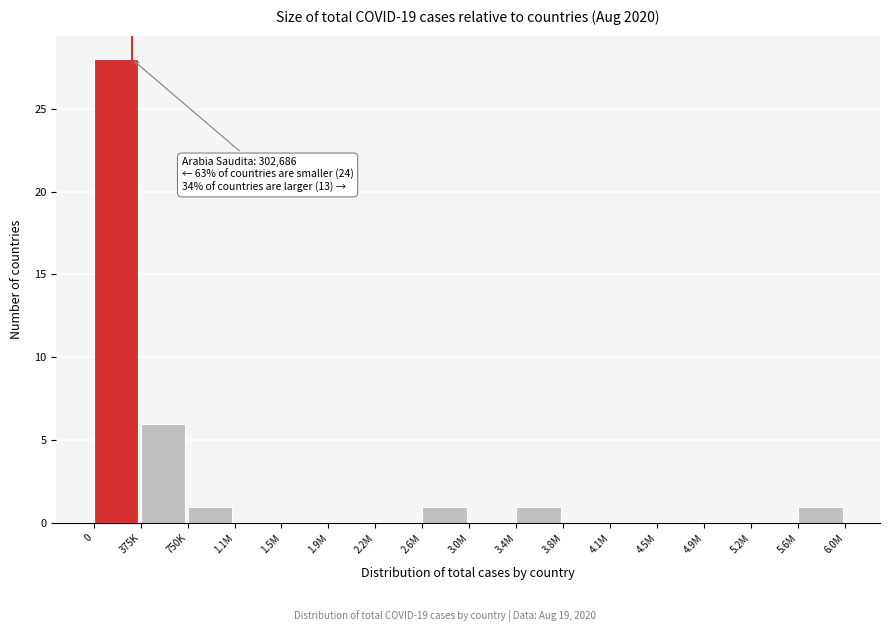

Reading left to right, transcribe all the data shown in this chart.

0=28	375K=6	750K=1	1.1M=0	1.5M=0	1.9M=0	2.2M=0	2.6M=1	3.0M=0	3.4M=1	3.8M=0	4.1M=0	4.5M=0	4.9M=0	5.2M=0	5.6M=1